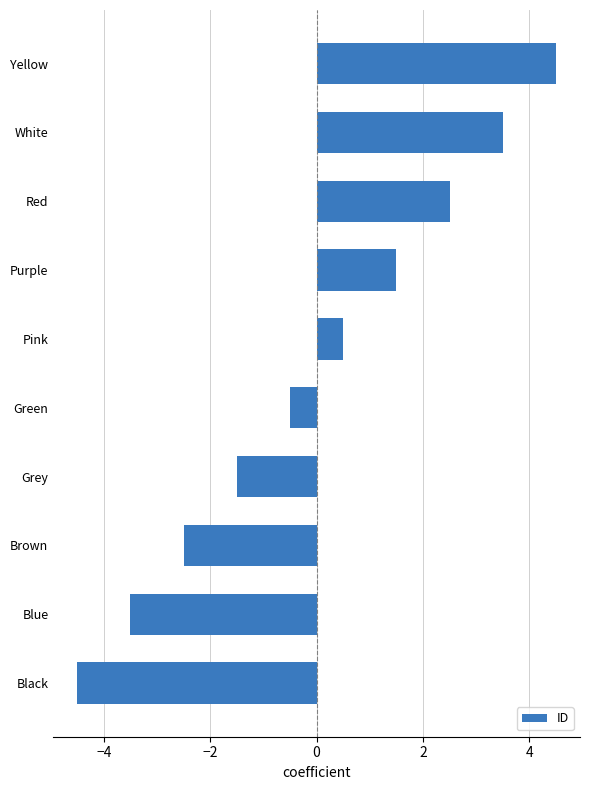

How many positive values are there?

5